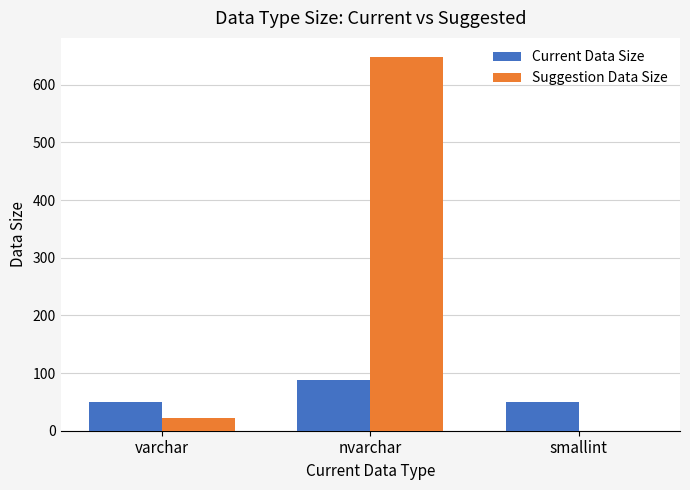

At which label does Suggestion Data Size reach its peak?

nvarchar